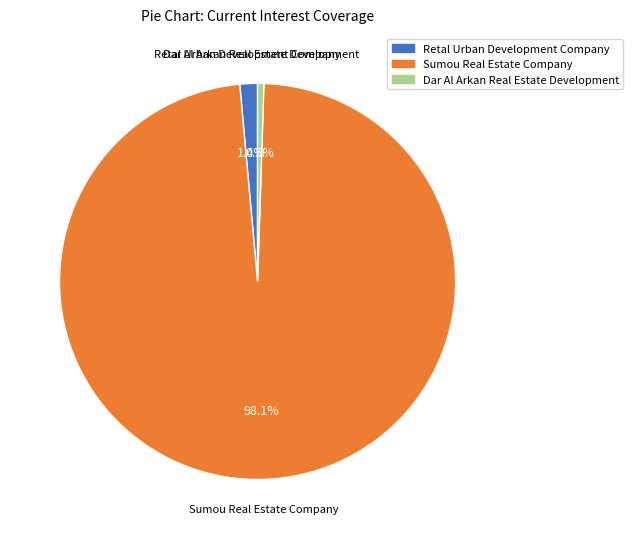

How many slices are in this pie chart?

3